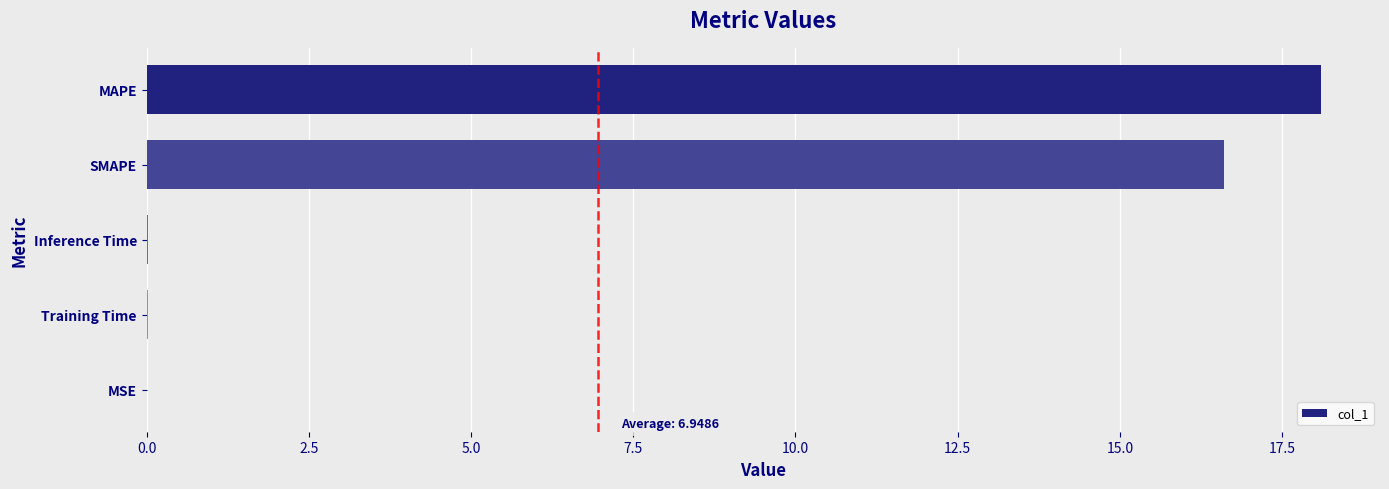

What is the maximum value shown in the chart?

18.1